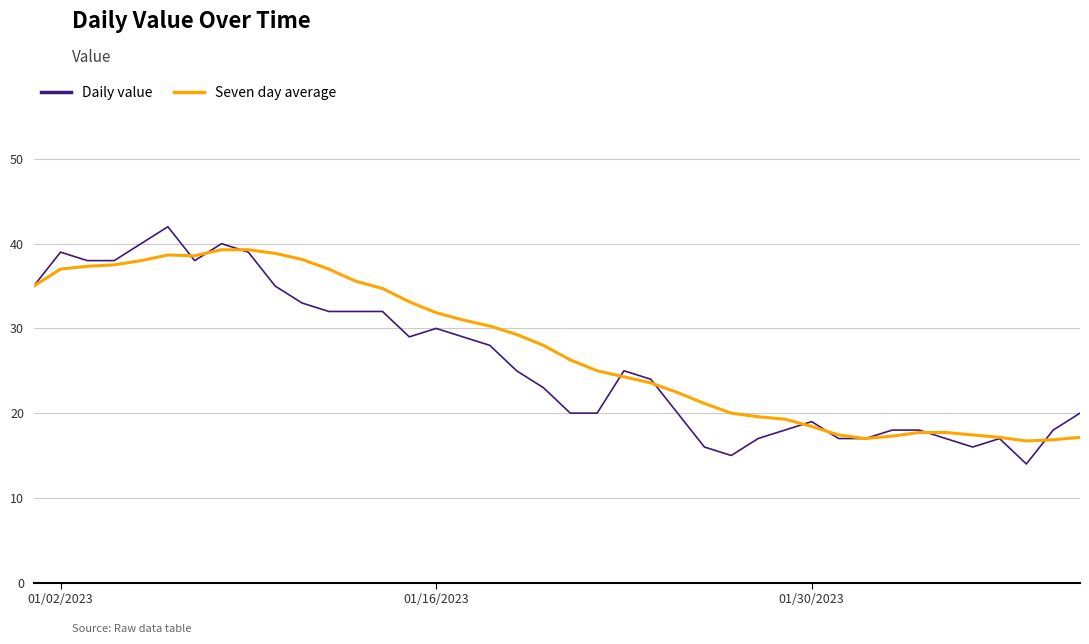

Which series has the largest range (max minus min)?

Daily value